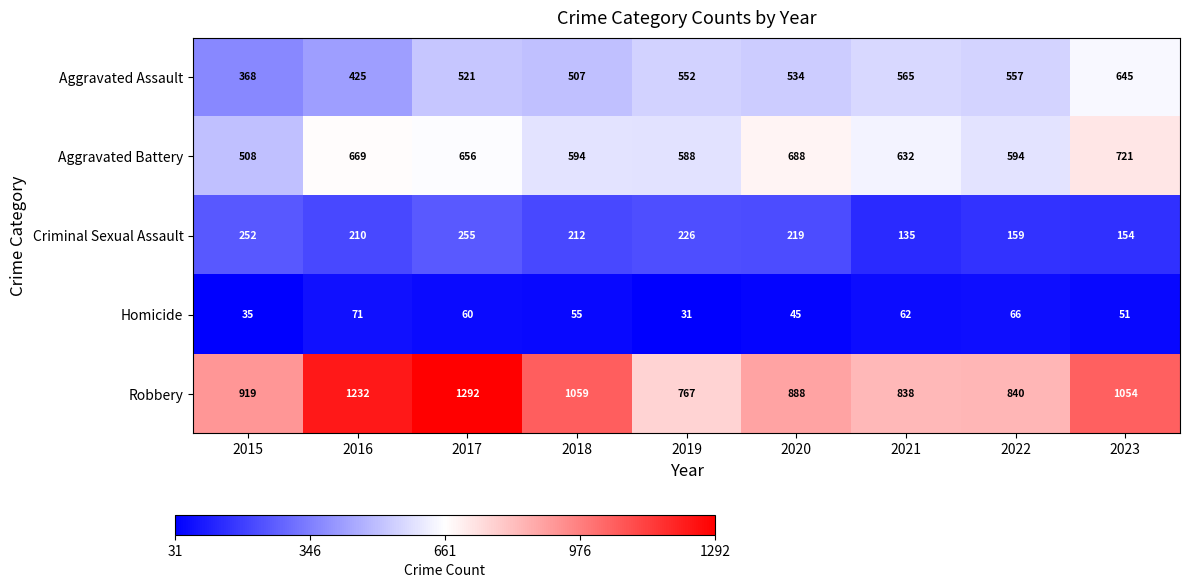

Where is Robbery nearest to the value 1029?

2023